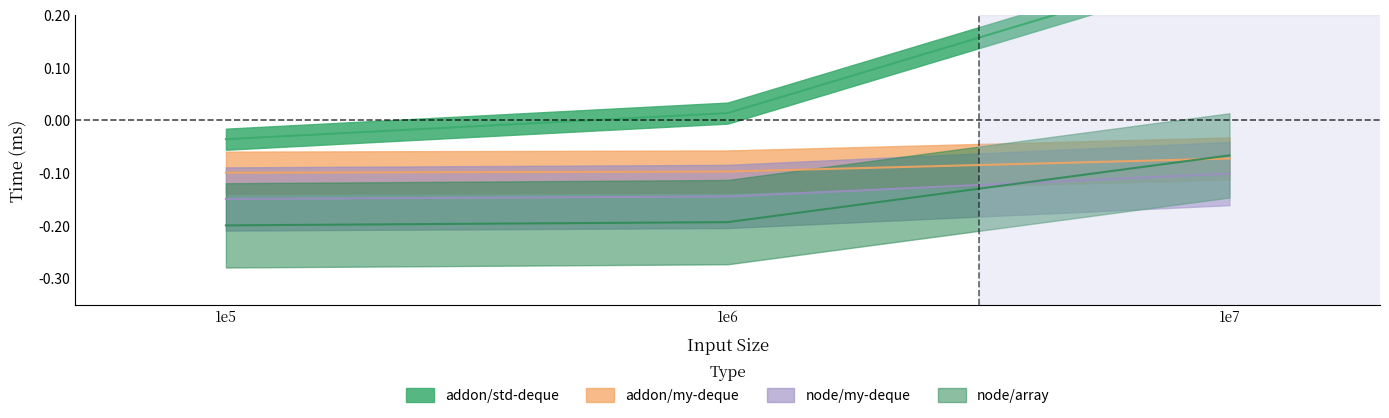

Reading right to left, list all the values displayed in this chart.

addon/std-deque: 0.3	0.0	-0.0
addon/my-deque: -0.1	-0.1	-0.1
node/my-deque: -0.1	-0.1	-0.1
node/array: -0.1	-0.2	-0.2